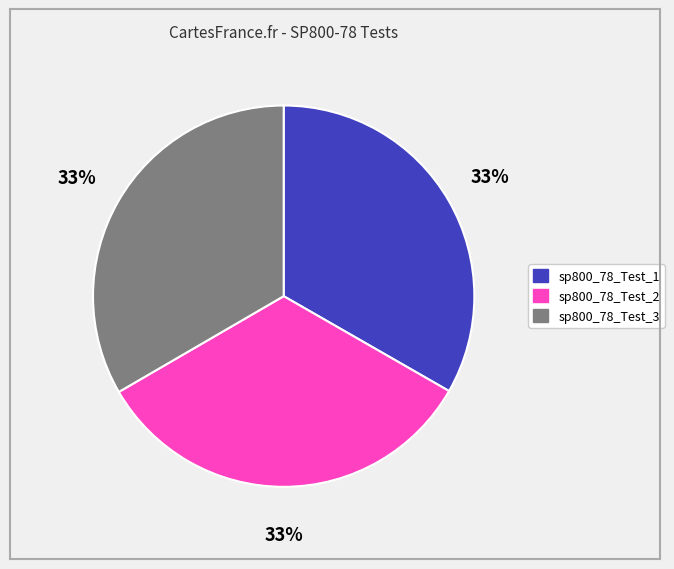

Does sp800_78_Test_1 represent more than half of the total?

No